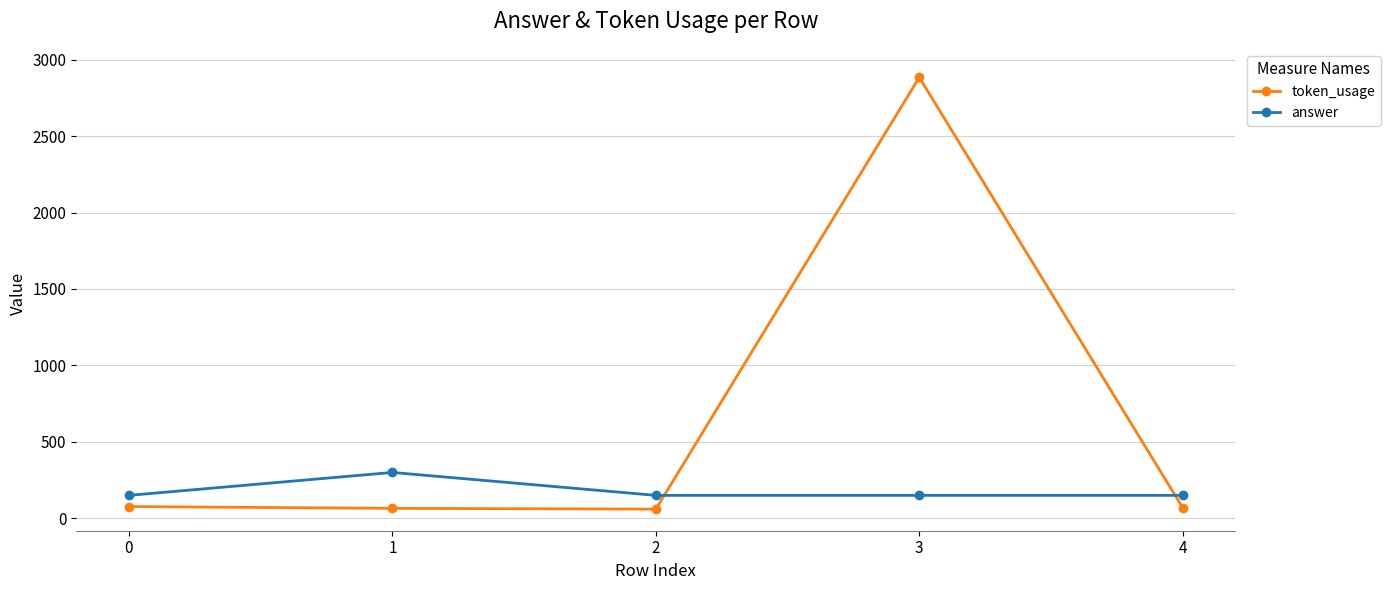

The value of token_usage at 3 is 2884. True or false?

True